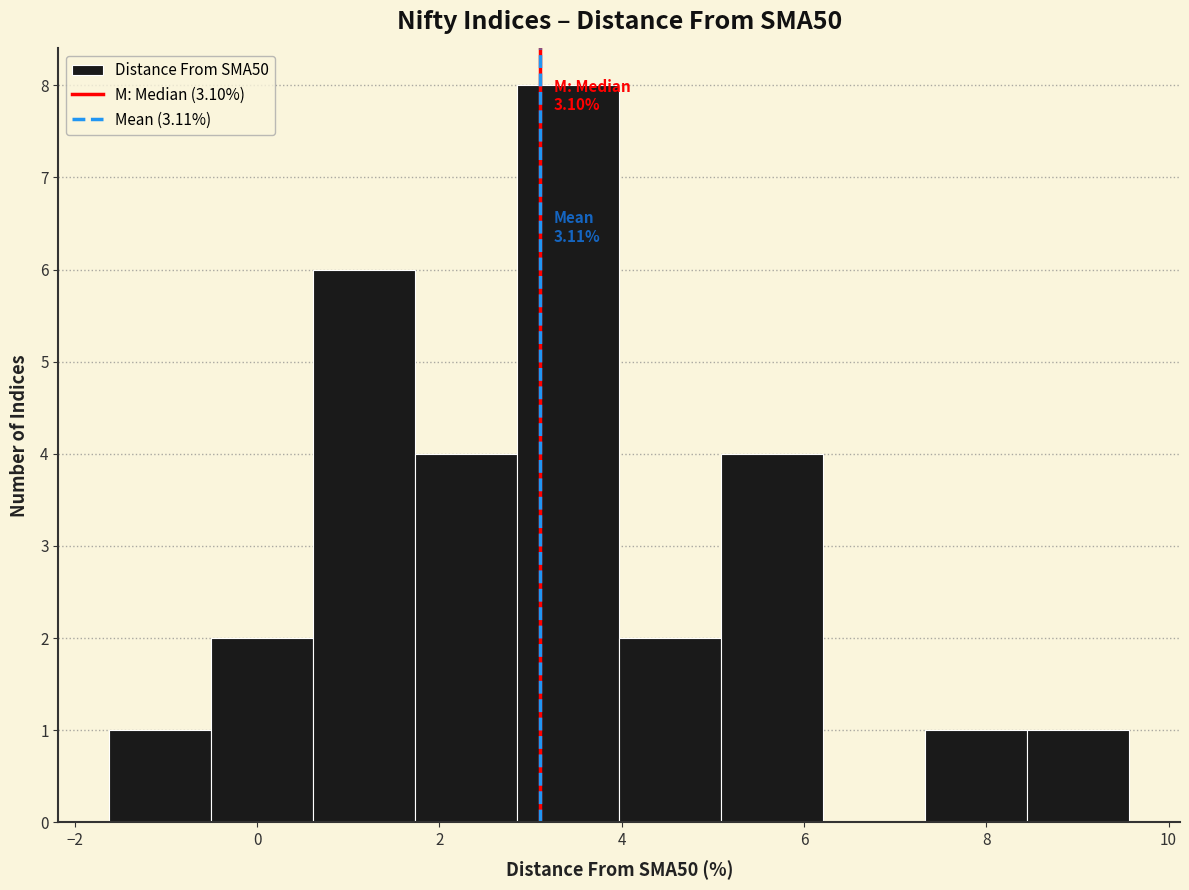

Over which range of the x-axis is the bar tallest?

2.8 to 4.0